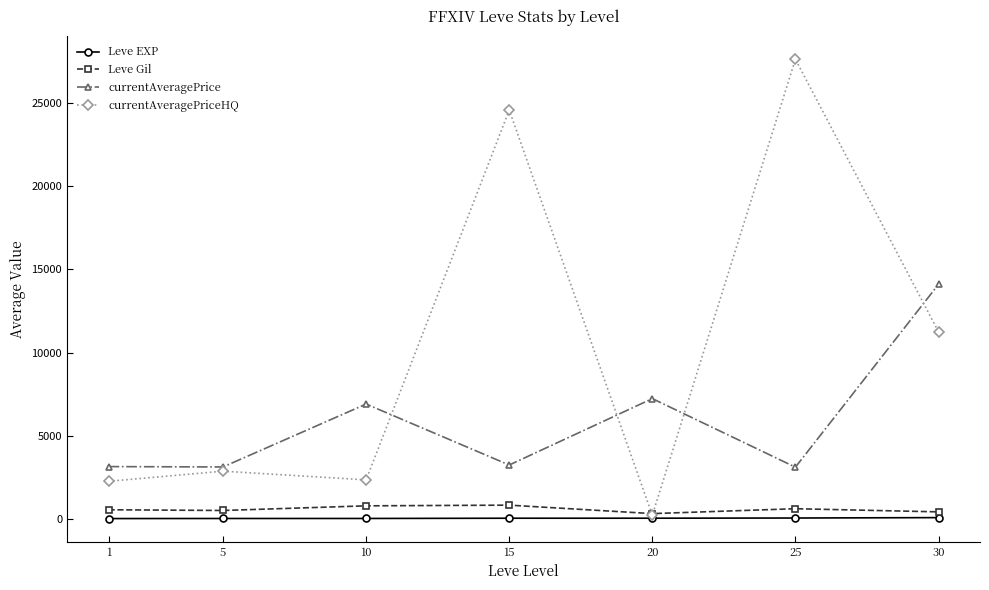

At which category does currentAveragePriceHQ reach its first local peak?

5